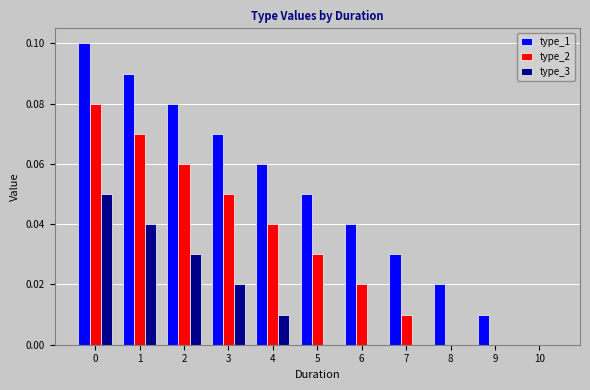

What is the sum of all type_1 values?

0.6